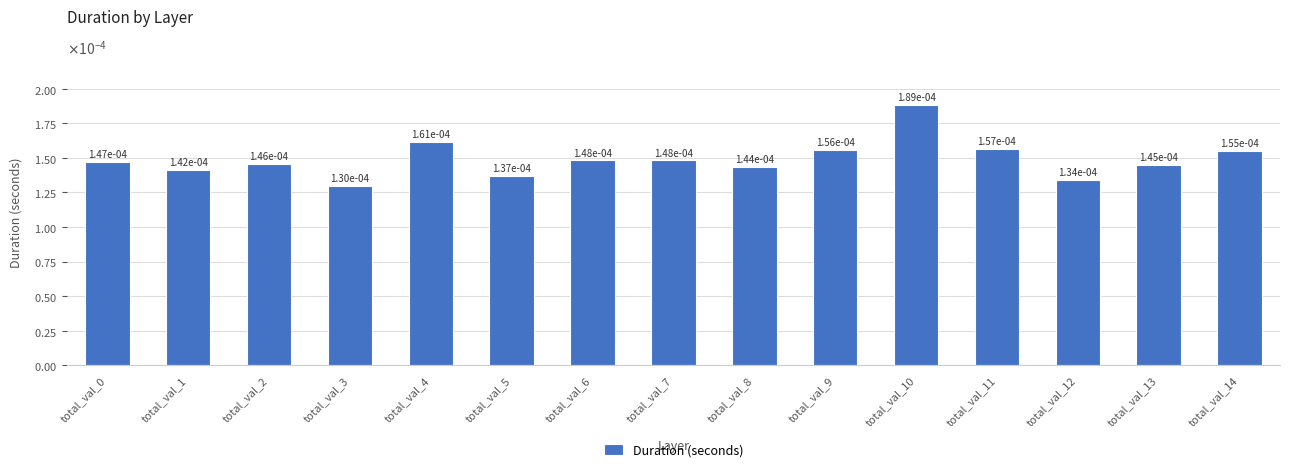

Which category has the highest value across all series?

total_val_10